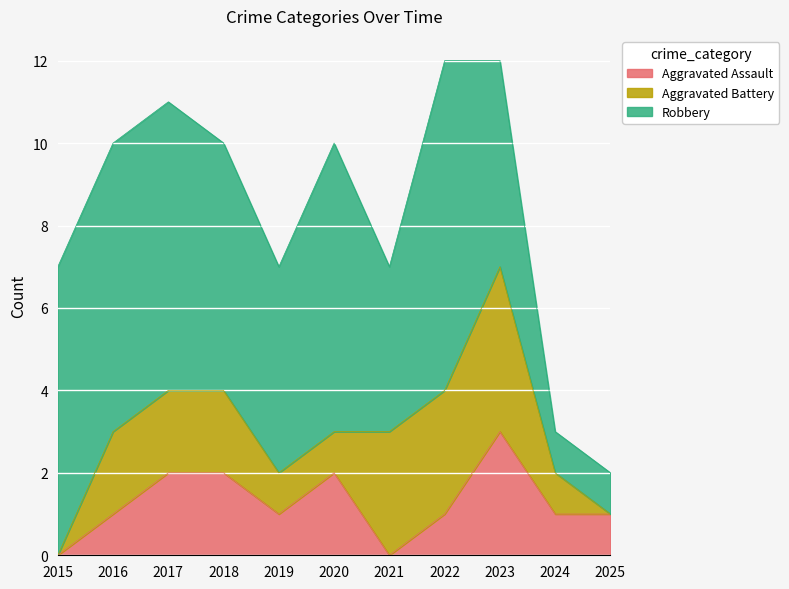

Which has a higher value, 2022 or 2020?

2020